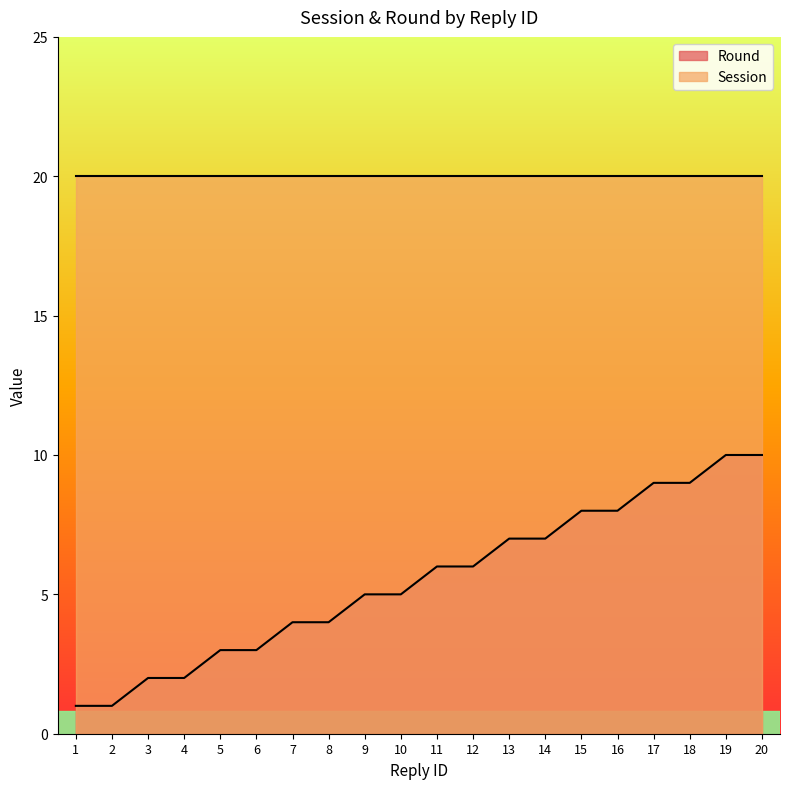

True or false: the data shows 11 at 14.

False